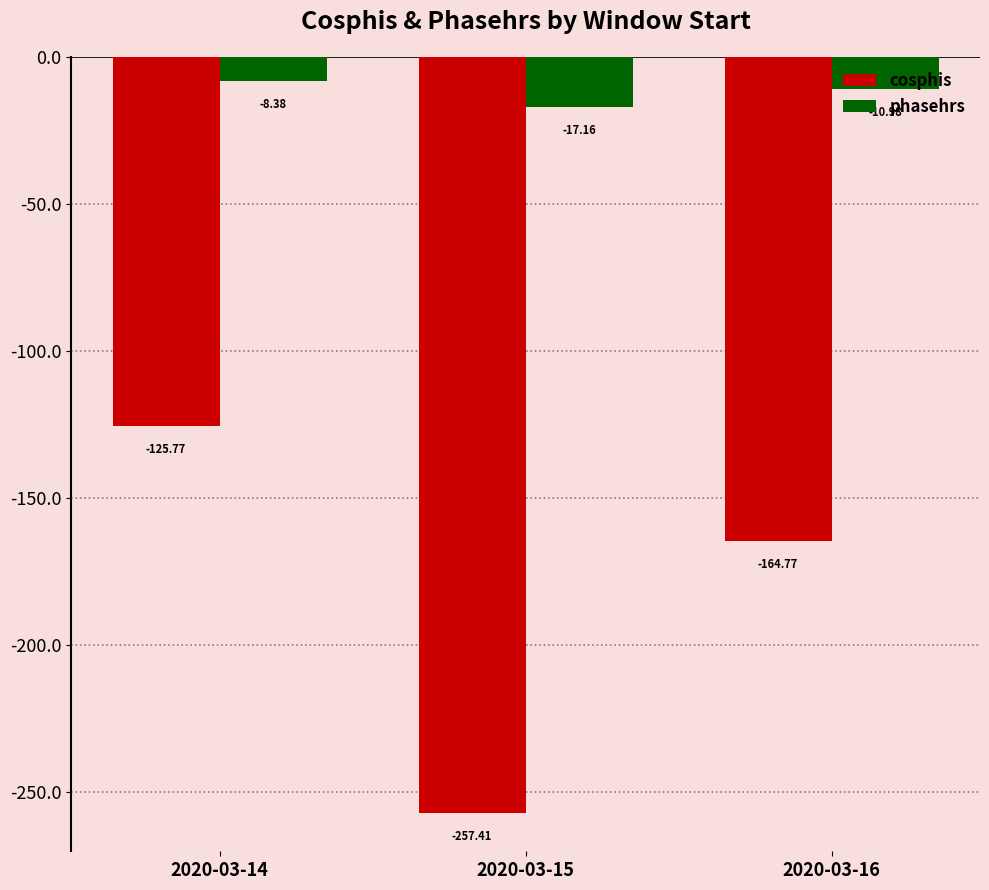

At which label is cosphis closest to -191?

2020-03-16